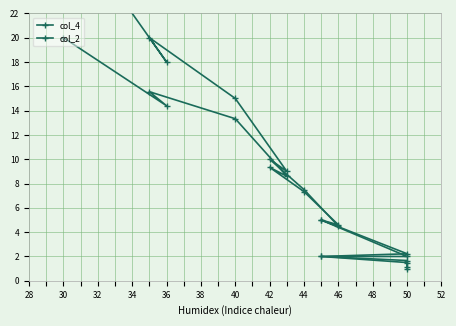

At how many categories does at least one series exceed 17?

3